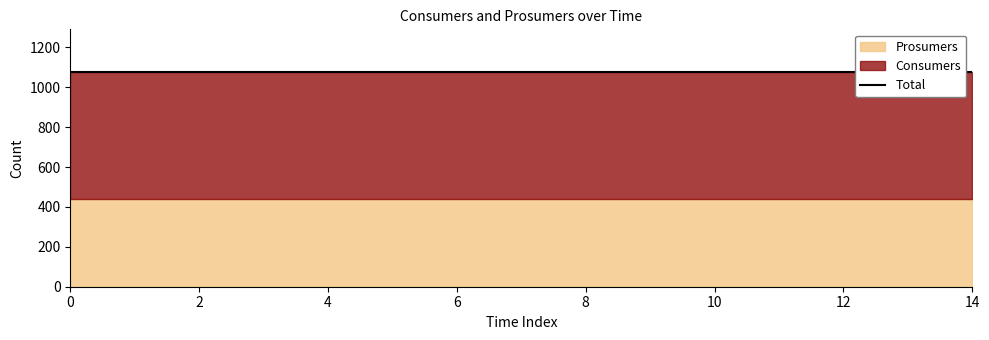

Reading left to right, transcribe all the data shown in this chart.

Consumers: 0=635	1=635	2=635	3=635	4=635	5=635	6=635	7=635	8=635	9=635	10=635	11=635	12=635	13=635	14=635
Prosumers: 0=440	1=440	2=440	3=440	4=440	5=440	6=440	7=440	8=440	9=440	10=440	11=440	12=440	13=440	14=440